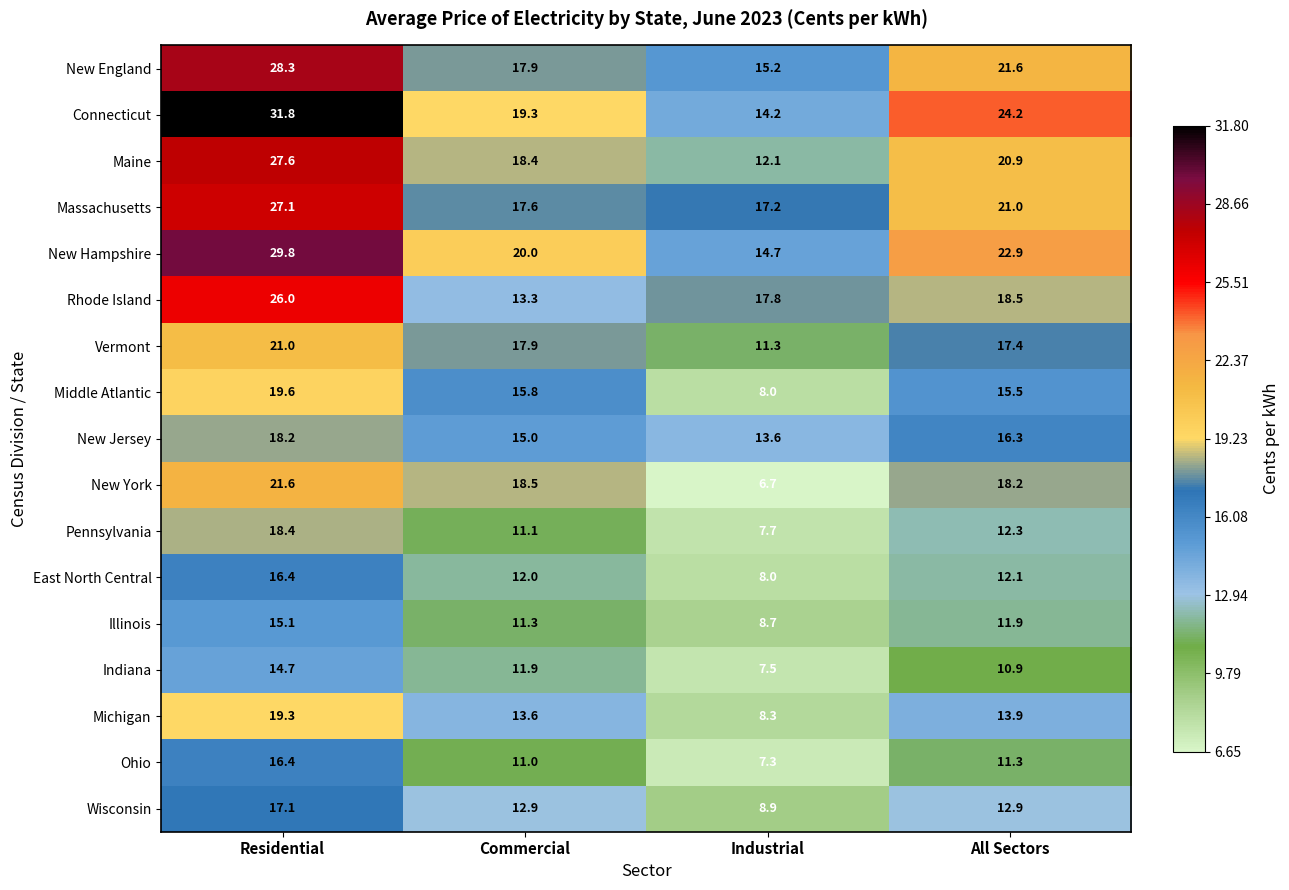

Count the number of categories in the chart.

4